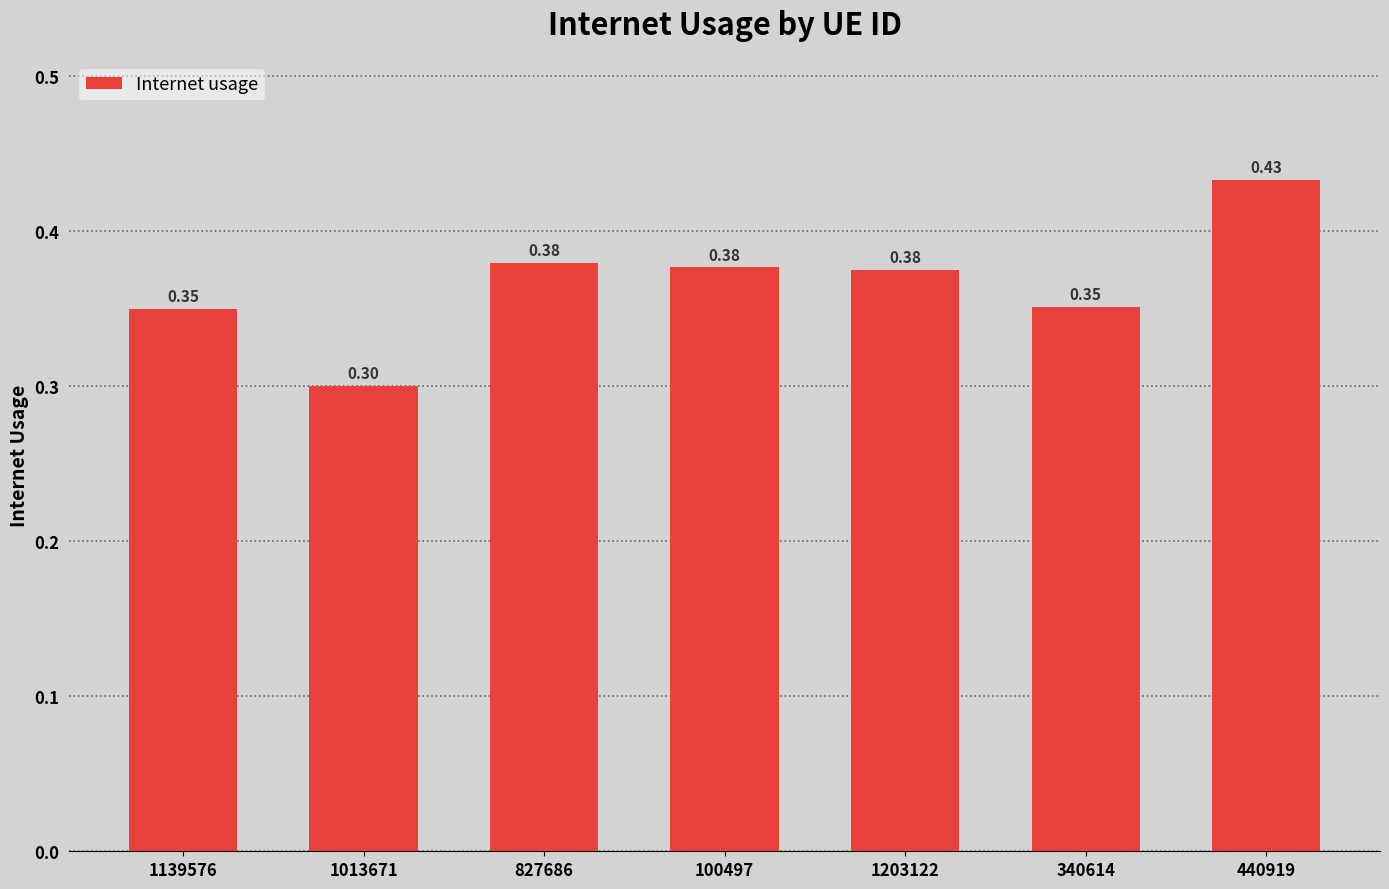

Which has a higher value, 340614 or 440919?

440919